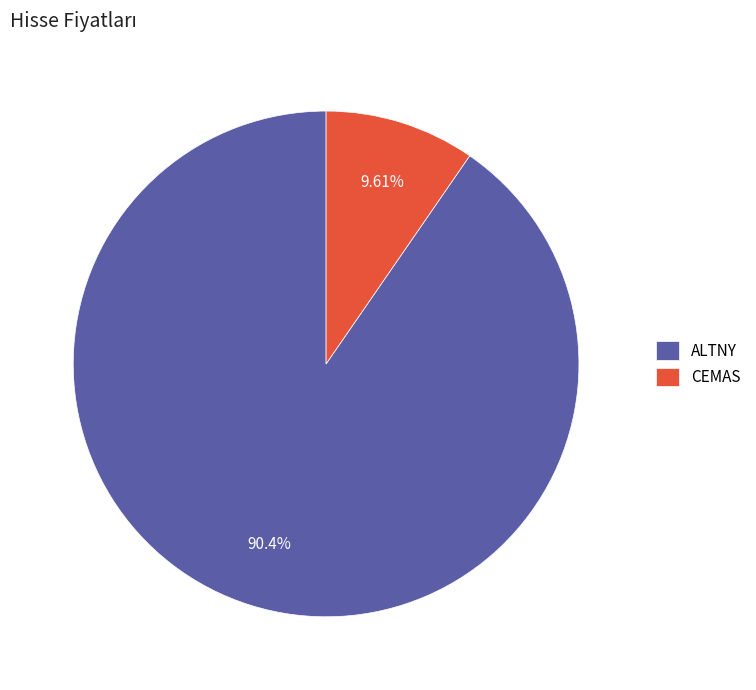

To the nearest percent, what is the difference between the largest and smallest slice percentages?

81%